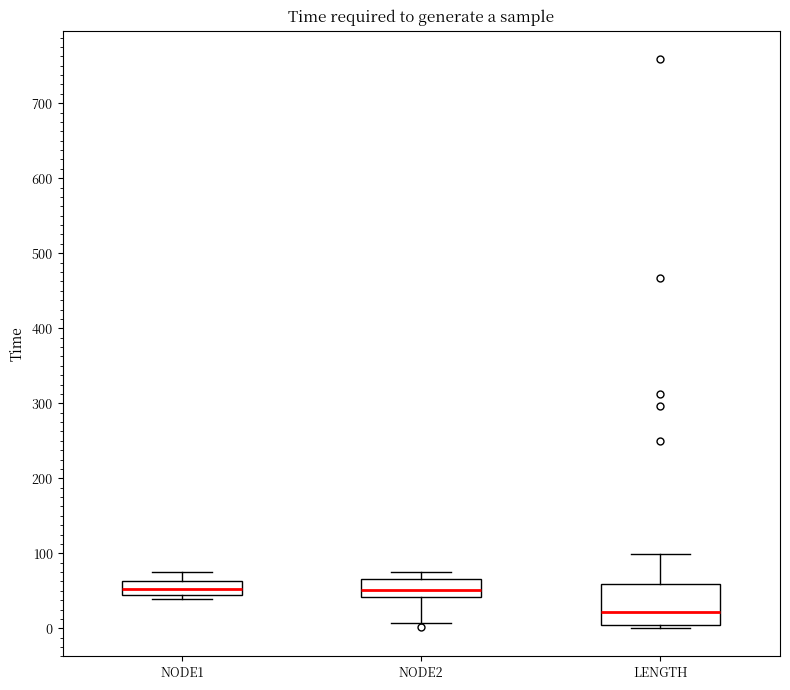

Where is the upper edge of the box for LENGTH on the y-axis? The values are not printed on the chart, so give them approximately, as read against the axis.

60